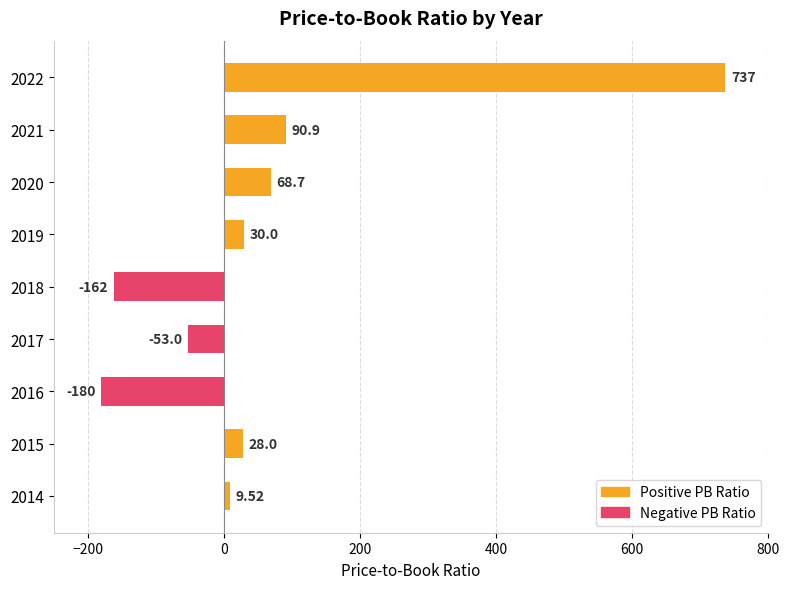

List the labels in order of value, smallest first.

2016, 2018, 2017, 2014, 2015, 2019, 2020, 2021, 2022